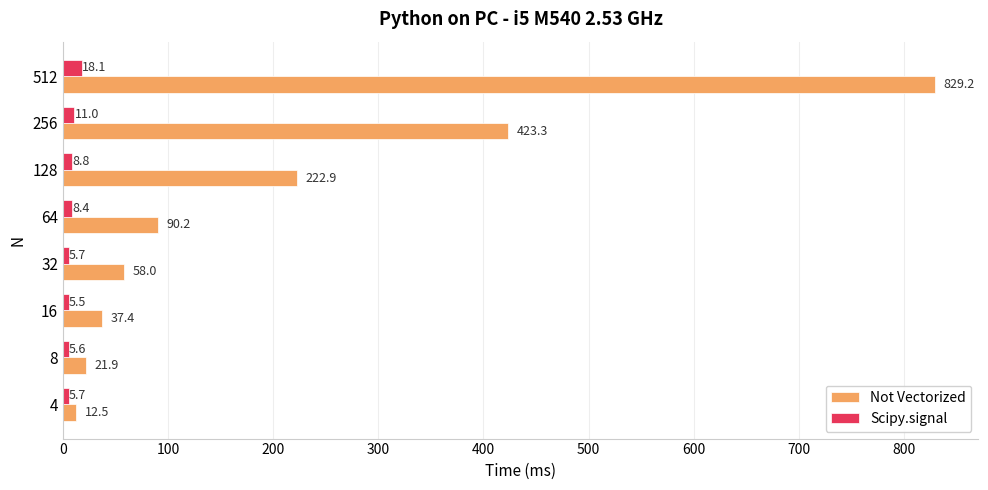

The Scipy.signal series shows 8.8 at 128. True or false?

True